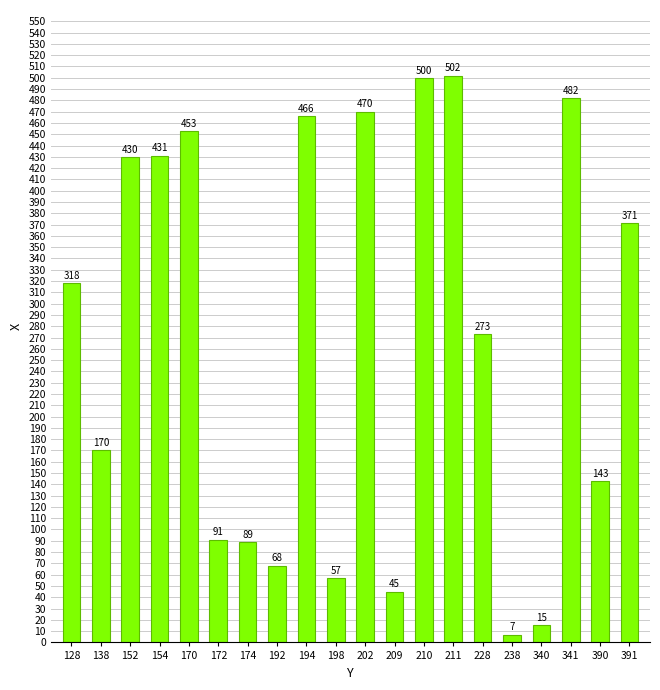

Rank the categories by value from lowest to highest.

238, 340, 209, 198, 192, 174, 172, 390, 138, 228, 128, 391, 152, 154, 170, 194, 202, 341, 210, 211